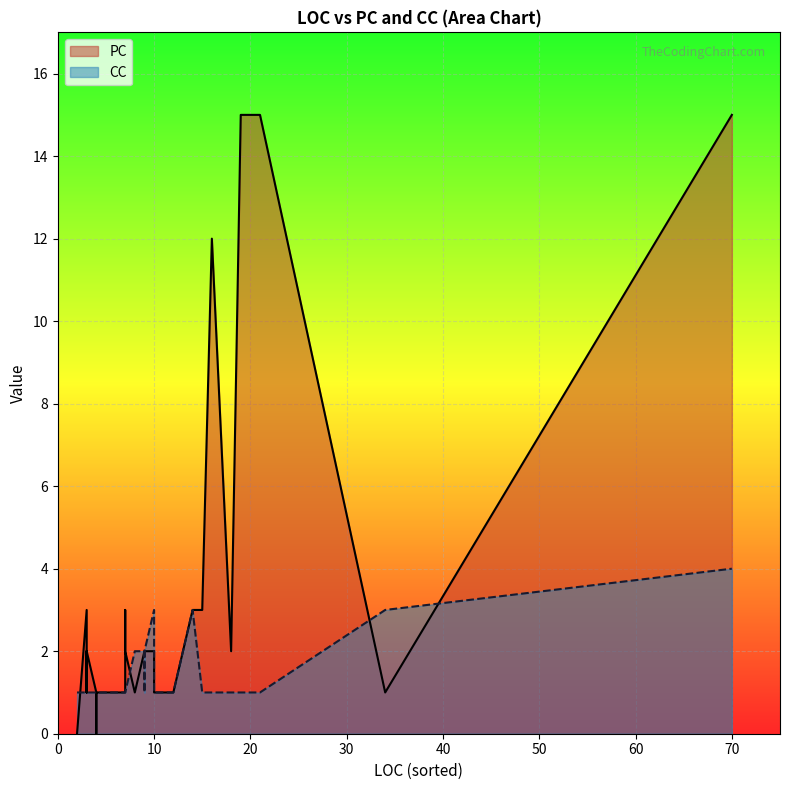

How many data points in PC are above 2?

9